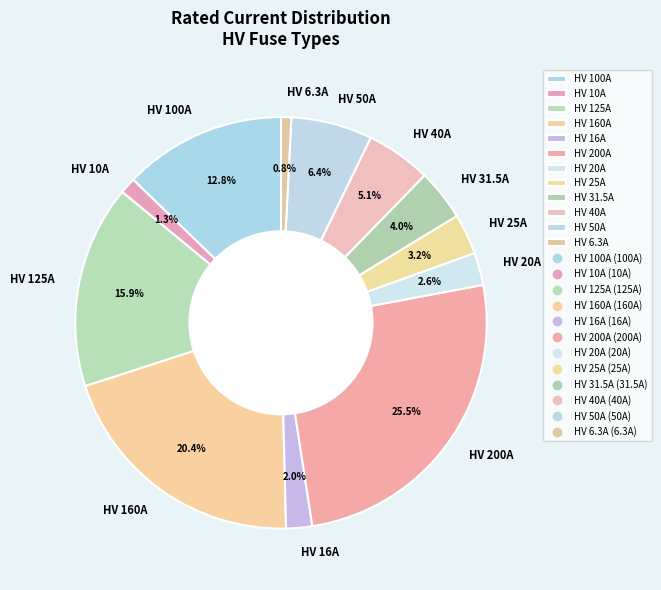

What is the largest slice in the pie chart?

HV 200A